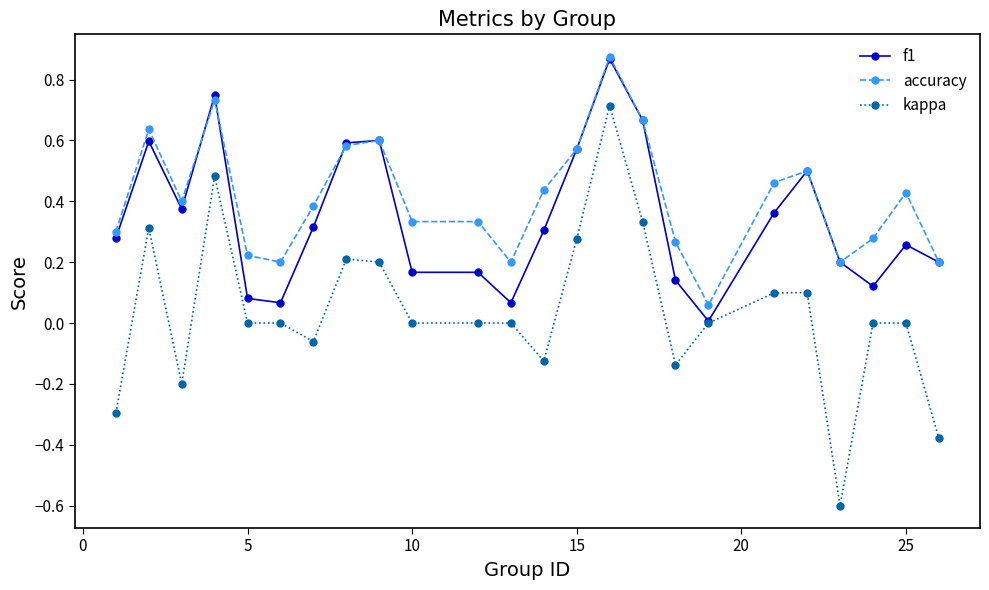

List the series in order of their overall mean, highest first.

accuracy, f1, kappa